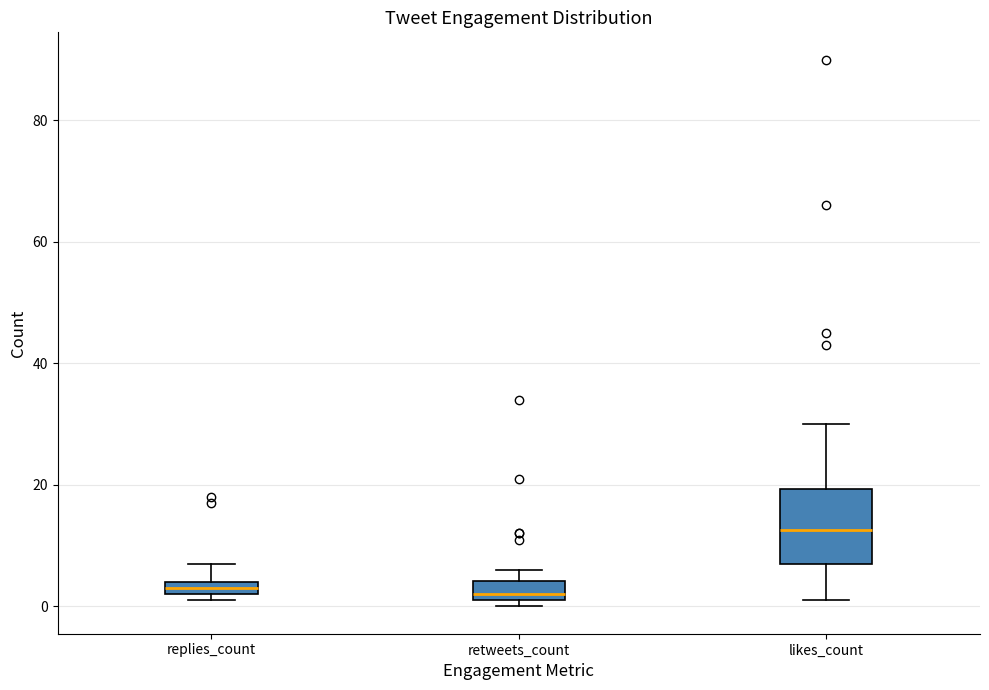

Where does the upper whisker of the box for replies_count end on the y-axis? The values are not printed on the chart, so give them approximately, as read against the axis.

8